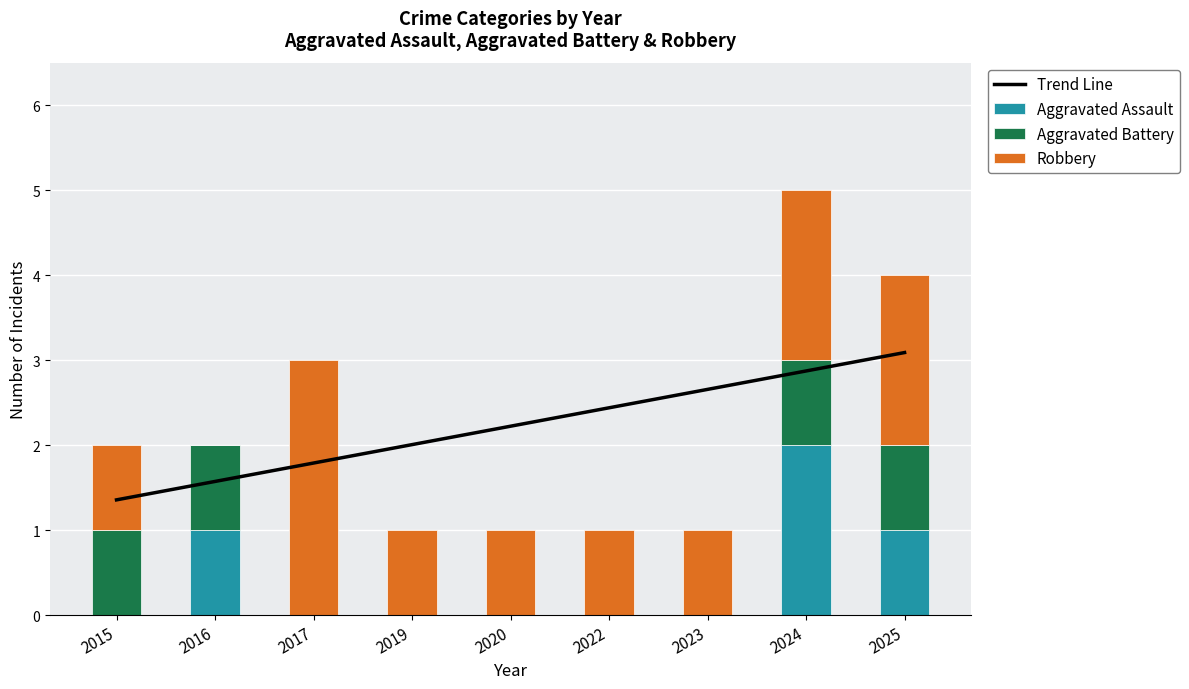

At how many categories does at least one series exceed 0?

9